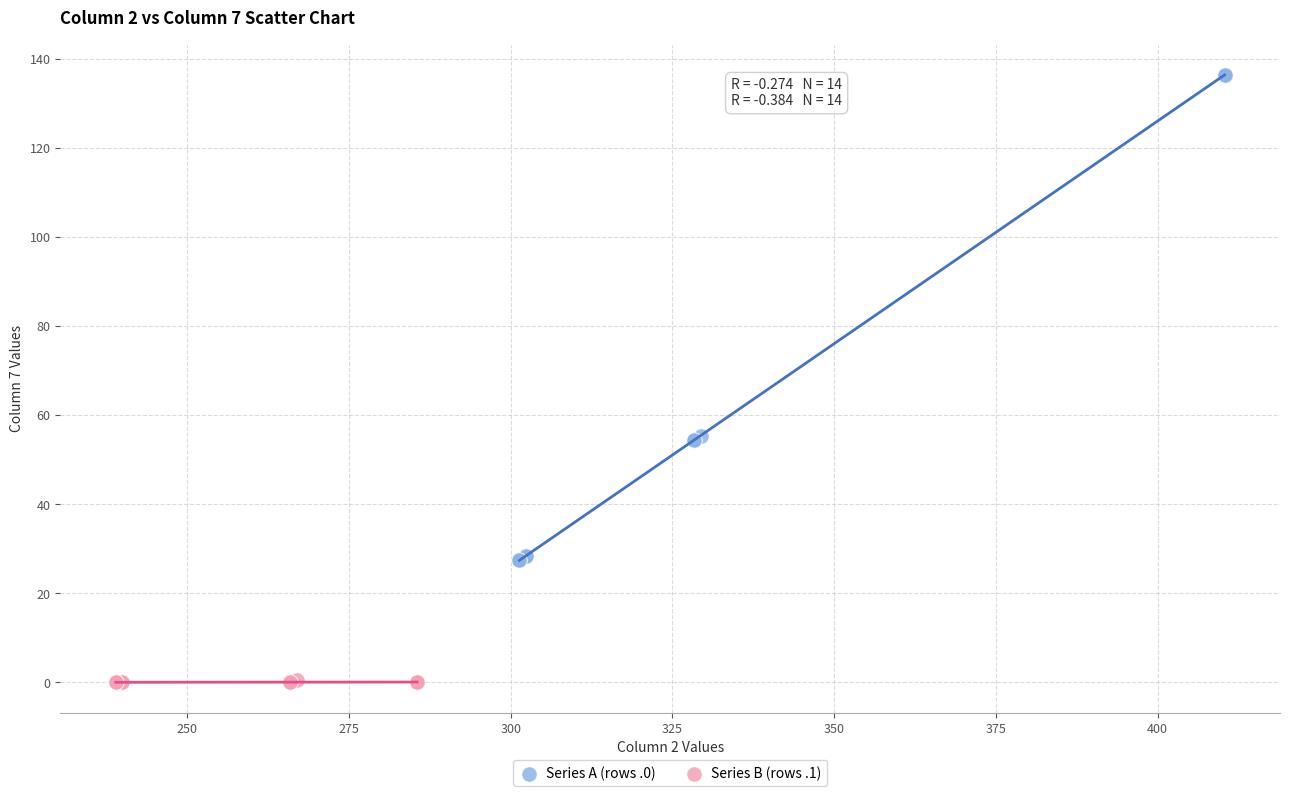

Which series has the widest spread of Y values?

Series A (rows .0)